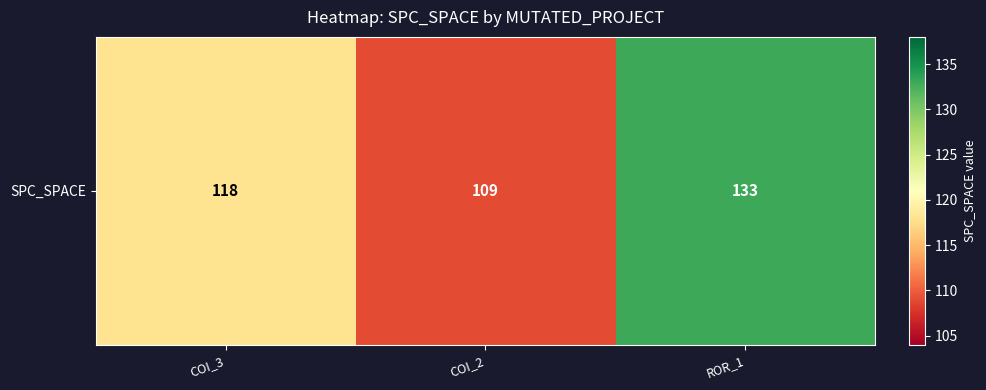

The value at COI_2 is 109. True or false?

True